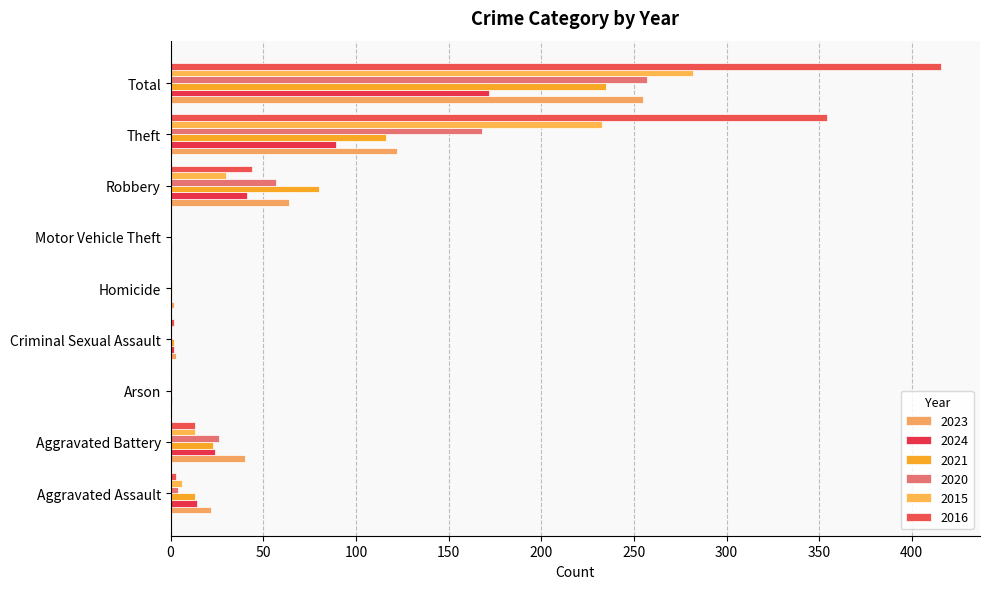

Reading right to left, list all the values displayed in this chart.

2023: 255	122	64	0	2	3	0	40	22
2024: 172	89	41	1	0	2	1	24	14
2021: 235	116	80	0	1	2	0	23	13
2020: 257	168	57	0	1	0	1	26	4
2015: 282	233	30	0	0	0	0	13	6
2016: 416	354	44	0	0	2	0	13	3